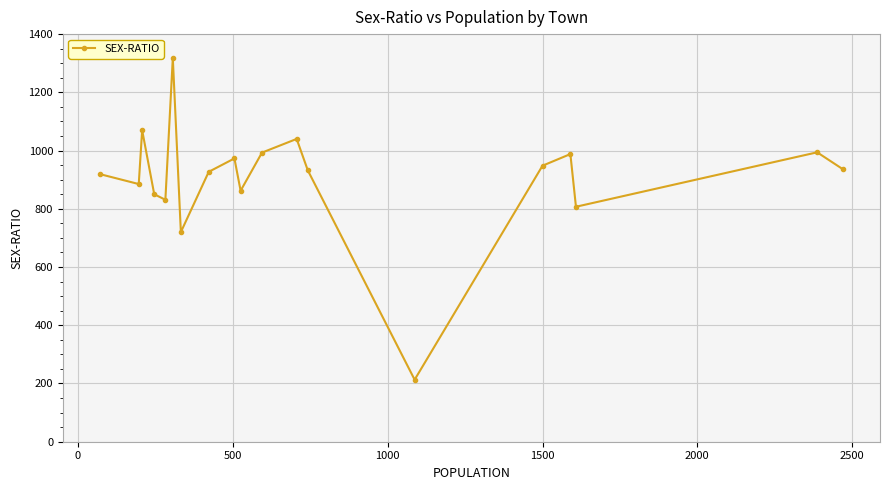

What is the average value?

906